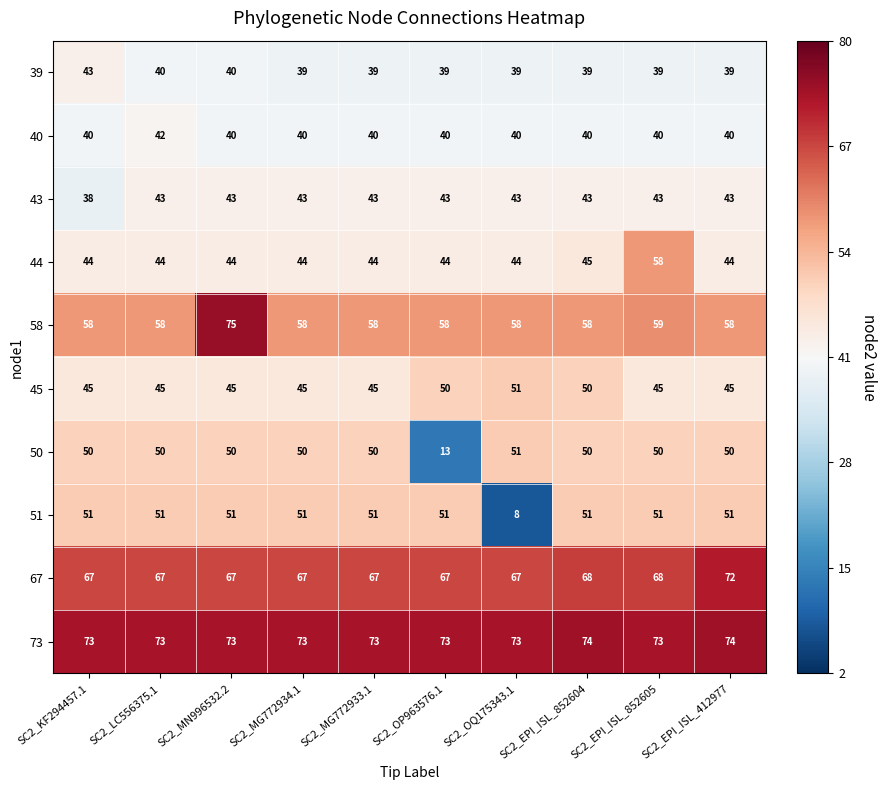

What is the difference between the maximum and minimum values in the 43 series?

5